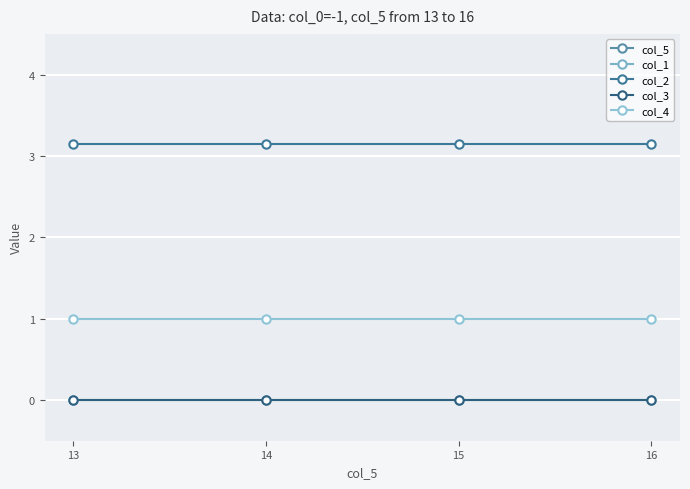

How many lines are shown in the chart?

5